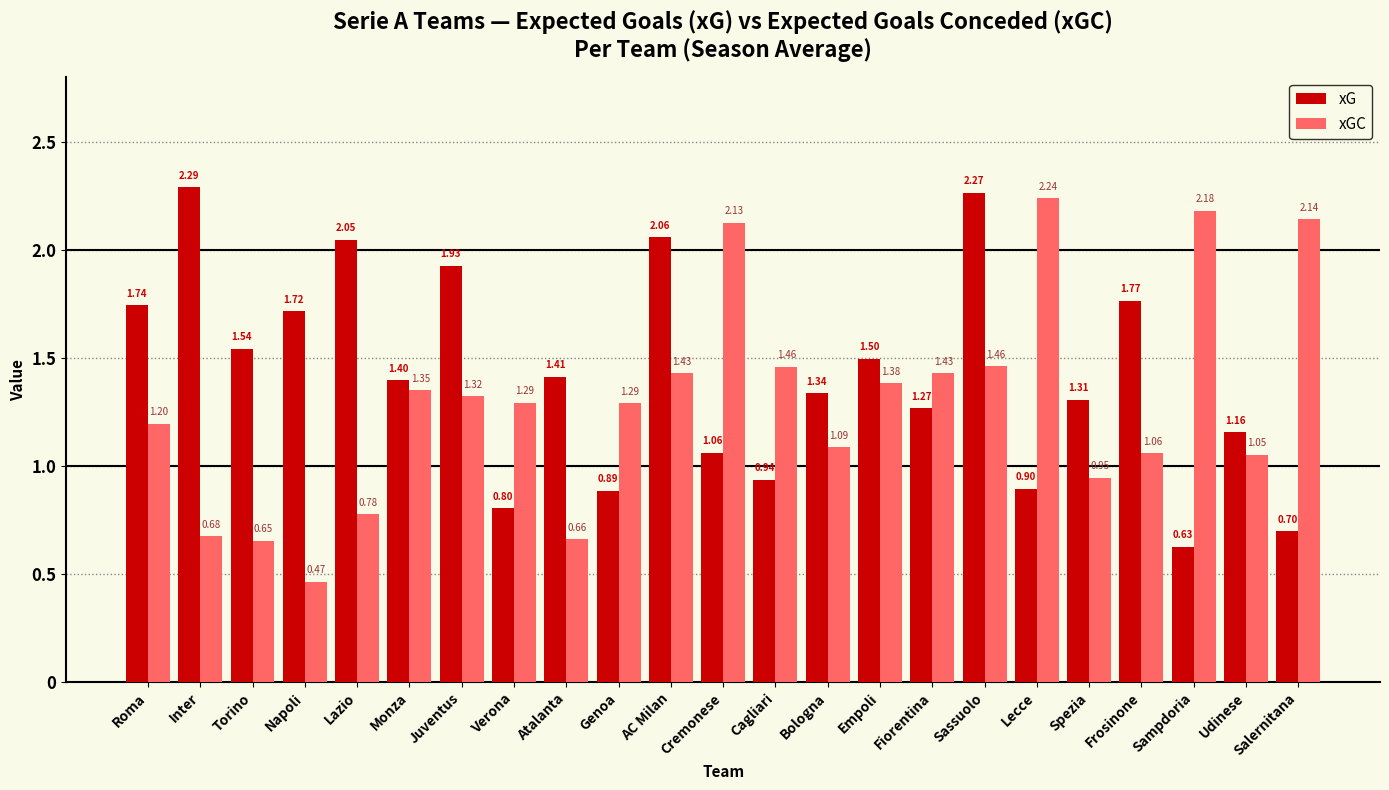

Between Juventus and Sassuolo, which series saw the biggest shift?

xG